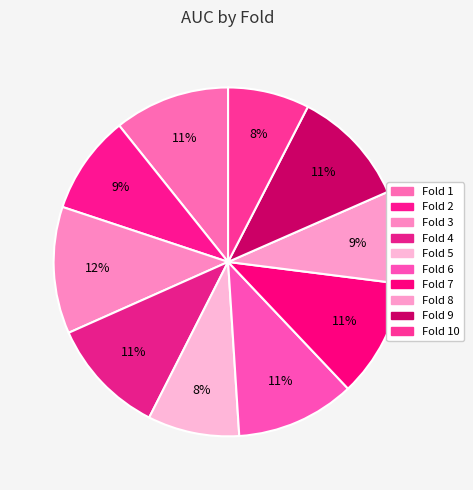

Which slice is the largest?

Fold 3